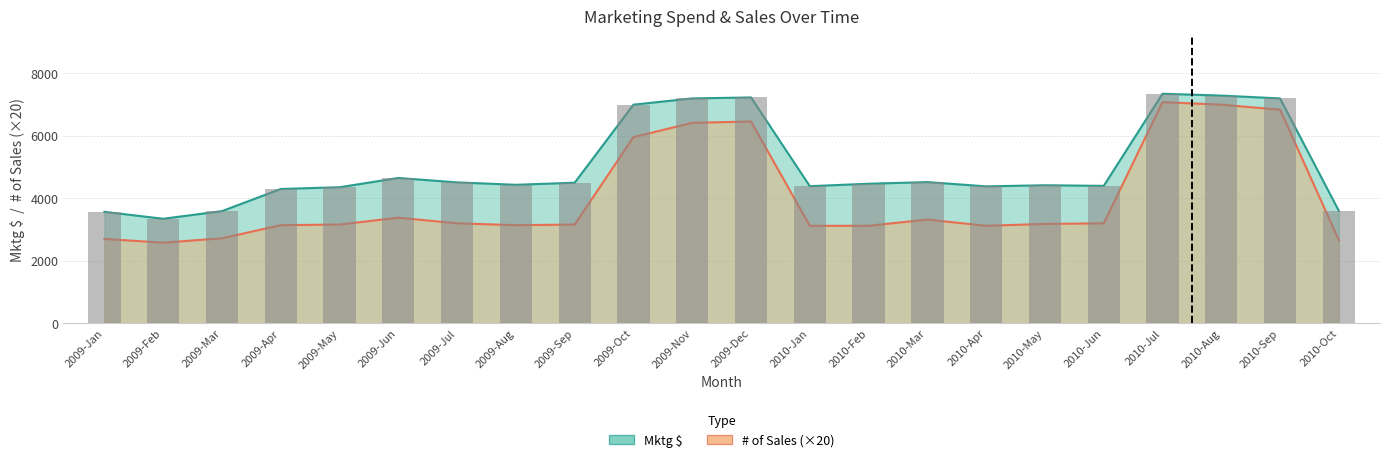

Does the chart contain any negative values?

No